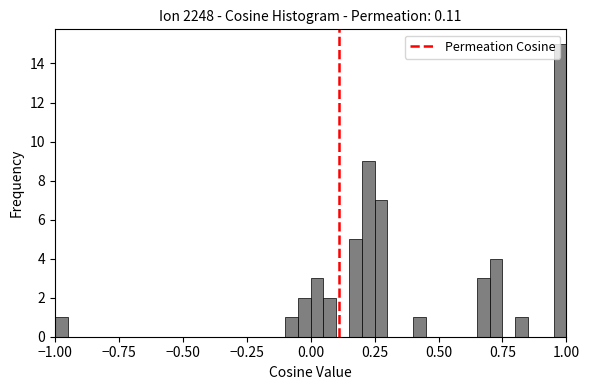

Around what value on the x-axis is the tallest bar? Give the approximate position of its centre, as read against the axis.

1.00